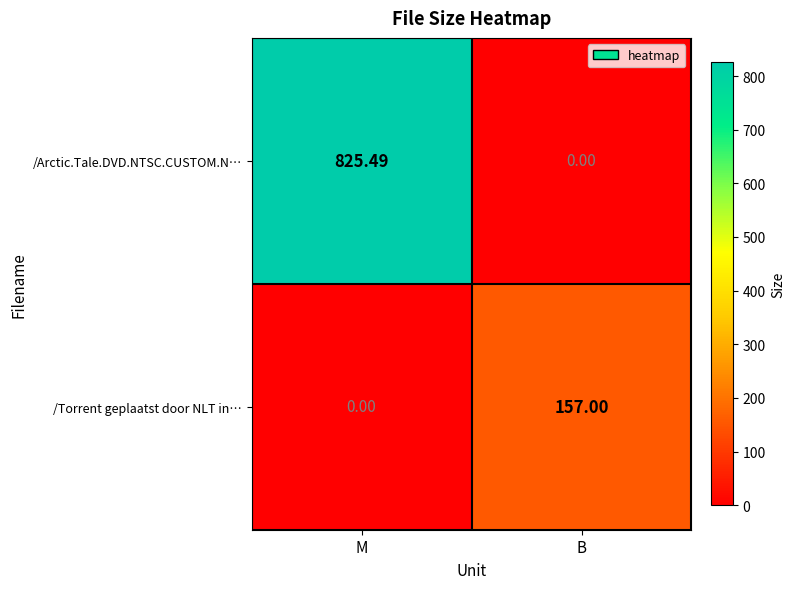

Which series changed the most between M and B?

/Arctic.Tale.DVD.NTSC.CUSTOM.N…